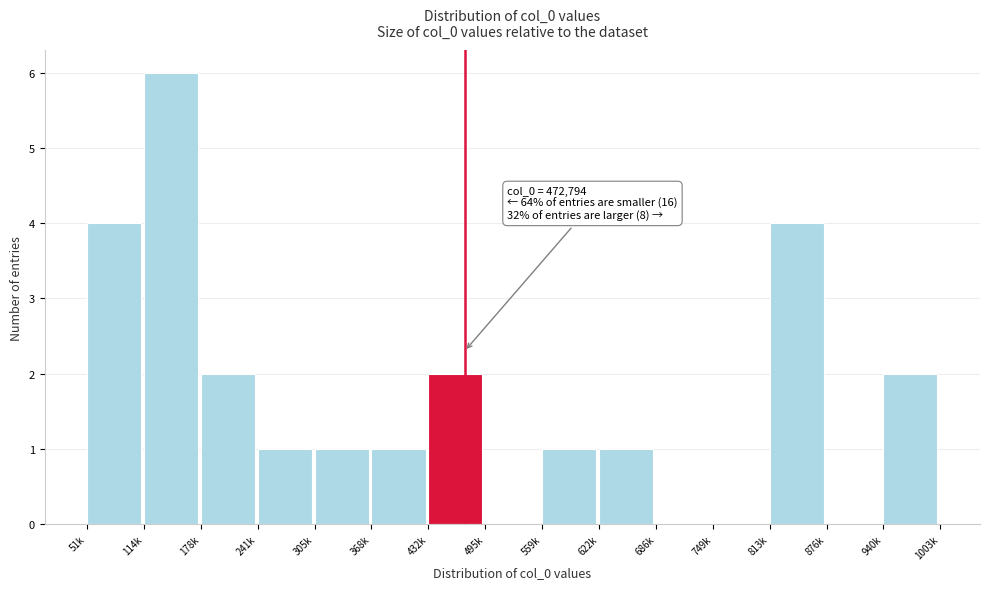

Reading left to right, extract all data points from this chart.

51k=4	114k=6	178k=2	241k=1	305k=1	368k=1	432k=2	495k=0	559k=1	622k=1	686k=0	749k=0	813k=4	876k=0	940k=2